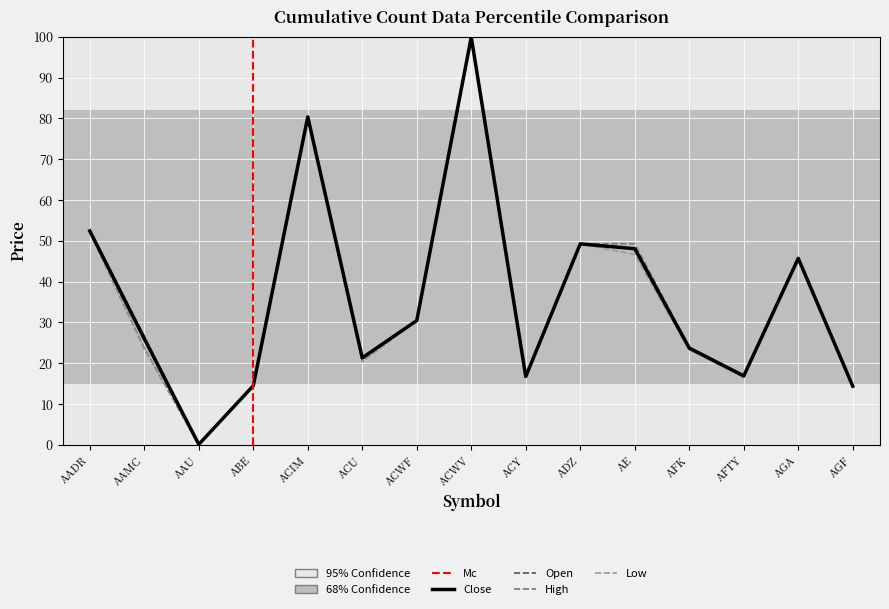

What is the label of the 7th point from the left?

ACWF